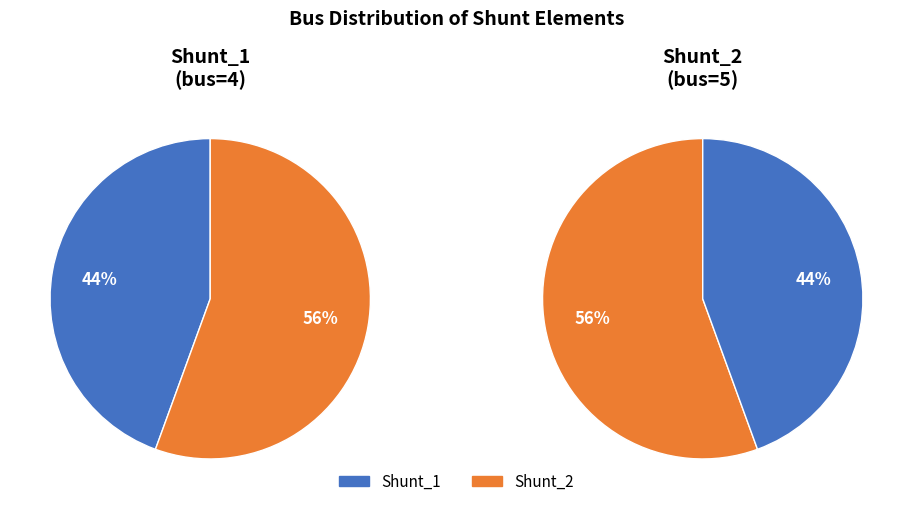

How many segments does this pie chart have?

2